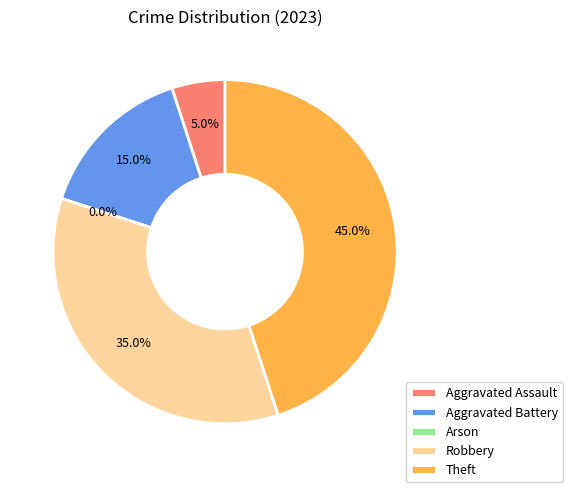

Does Aggravated Assault account for over 50% of the chart?

No